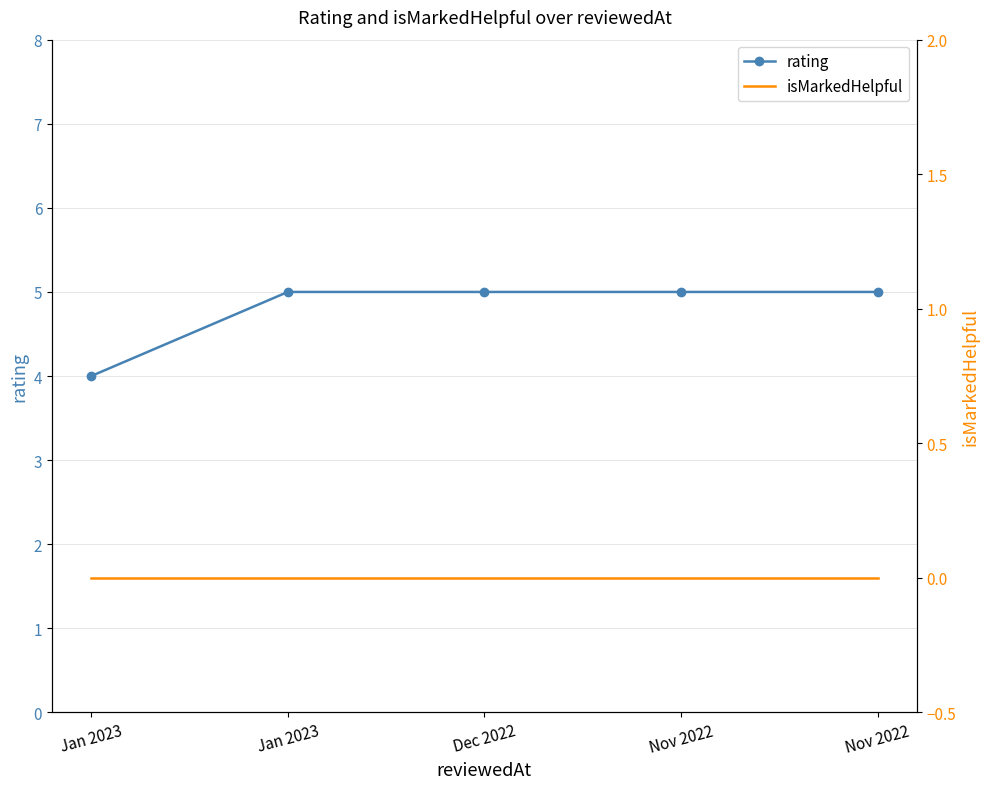

How many lines are shown in the chart?

2